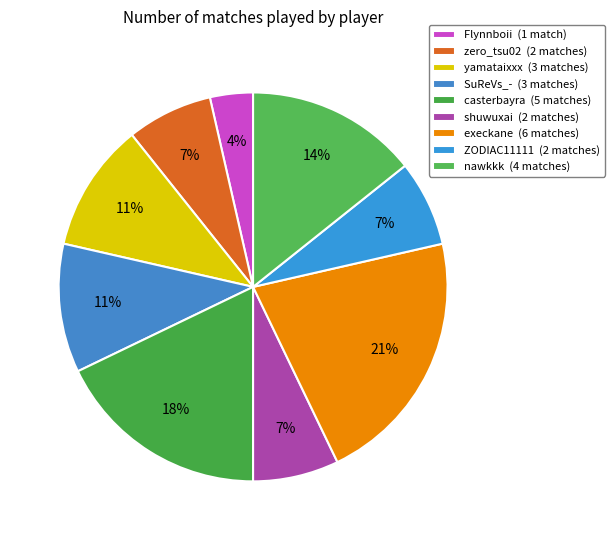

Is there a majority slice in this chart?

No